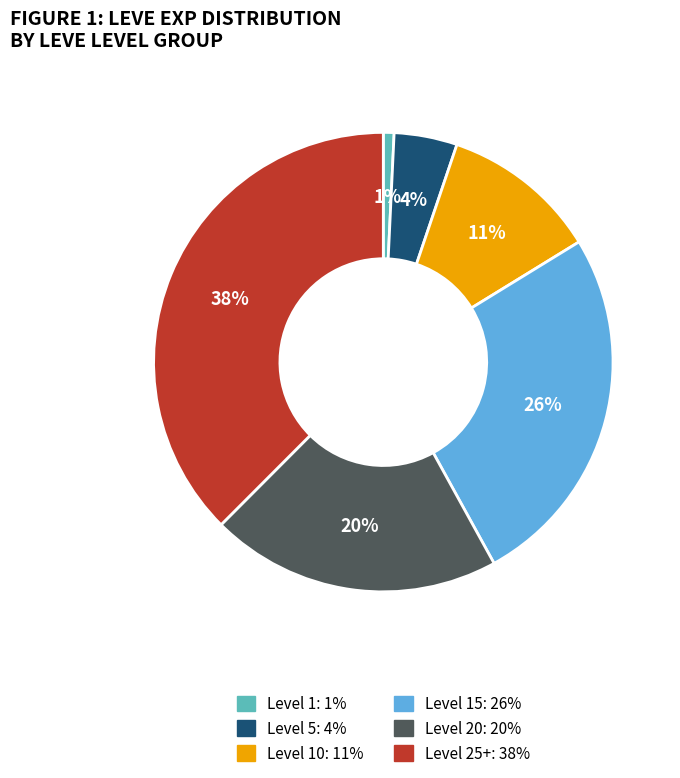

Does any single category account for the majority?

No